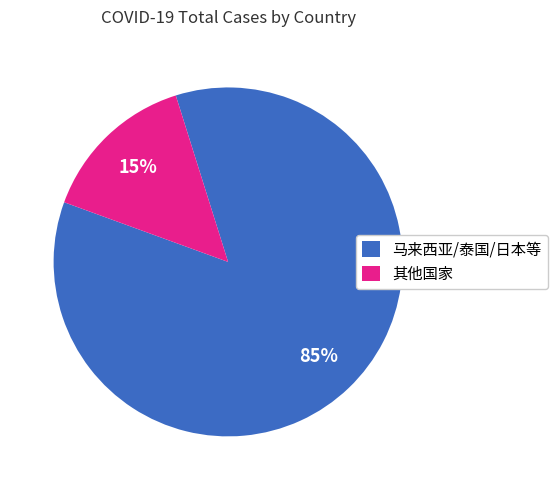

To the nearest percent, what is the average slice percentage?

50%